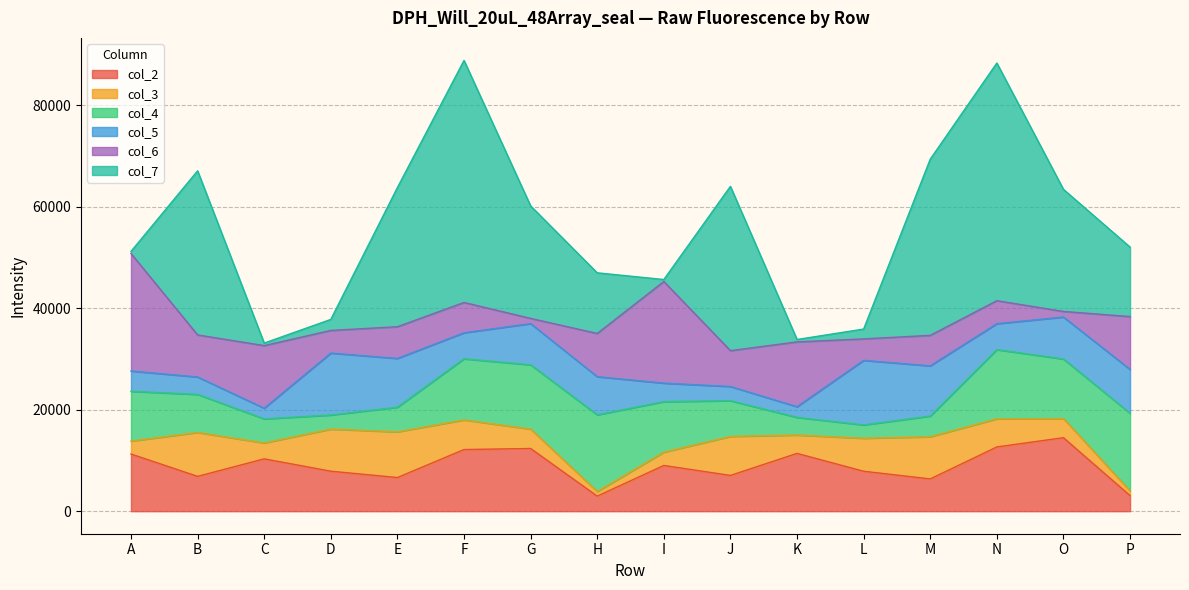

How many interior local valleys does the col_7 series have?

3